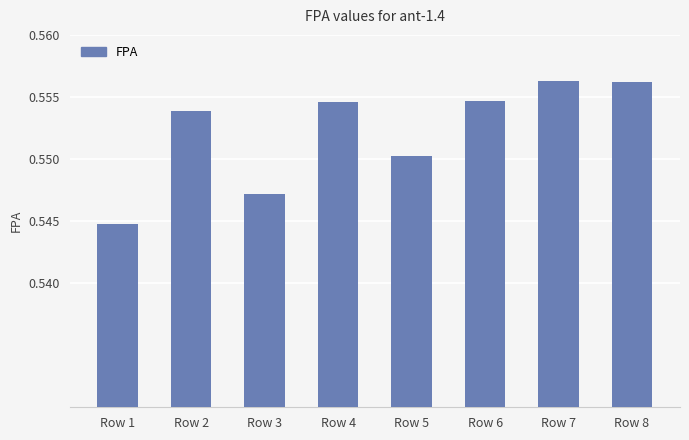

Count the values in the range 0 to 1.

8